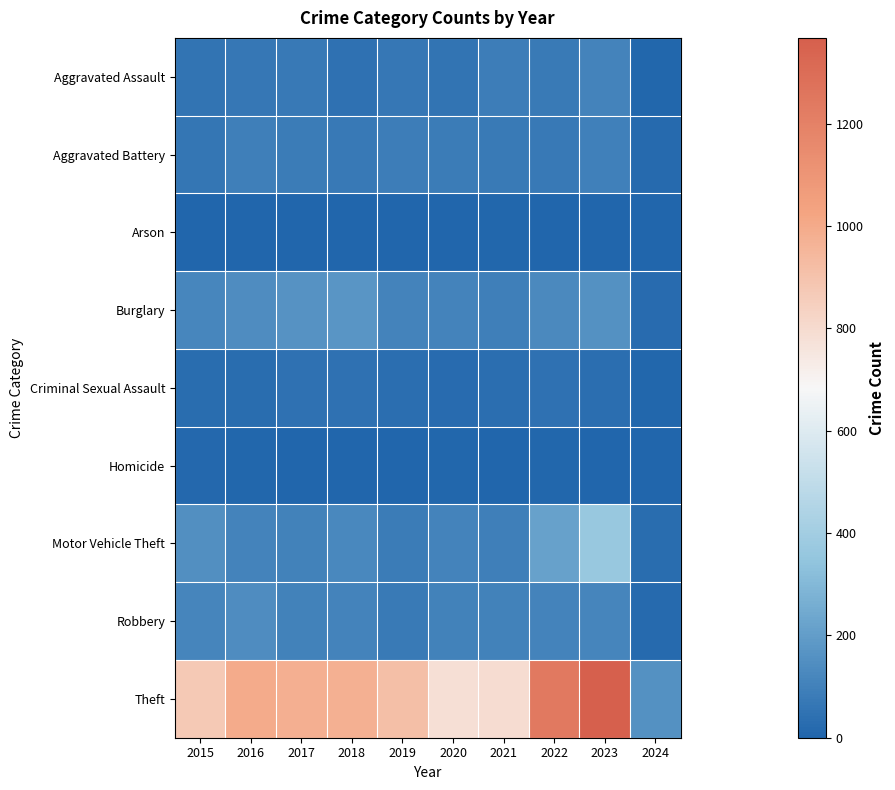

Reading left to right, what are all the values shown in this chart?

Aggravated Assault: 2015=54	2016=66	2017=72	2018=43	2019=65	2020=56	2021=86	2022=78	2023=110	2024=6
Aggravated Battery: 2015=64	2016=93	2017=83	2018=70	2019=88	2020=82	2021=75	2022=71	2023=101	2024=21
Arson: 2015=2	2016=2	2017=1	2018=3	2019=2	2020=4	2021=8	2022=4	2023=2	2024=2
Burglary: 2015=121	2016=139	2017=162	2018=176	2019=110	2020=110	2021=95	2022=132	2023=159	2024=23
Criminal Sexual Assault: 2015=28	2016=28	2017=44	2018=43	2019=36	2020=26	2021=36	2022=43	2023=37	2024=9
Homicide: 2015=13	2016=8	2017=5	2018=2	2019=0	2020=6	2021=2	2022=10	2023=3	2024=0
Motor Vehicle Theft: 2015=152	2016=110	2017=104	2018=127	2019=84	2020=109	2021=96	2022=219	2023=364	2024=32
Robbery: 2015=117	2016=144	2017=105	2018=107	2019=75	2020=102	2021=105	2022=108	2023=114	2024=18
Theft: 2015=874	2016=999	2017=979	2018=977	2019=914	2020=782	2021=791	2022=1235	2023=1368	2024=157